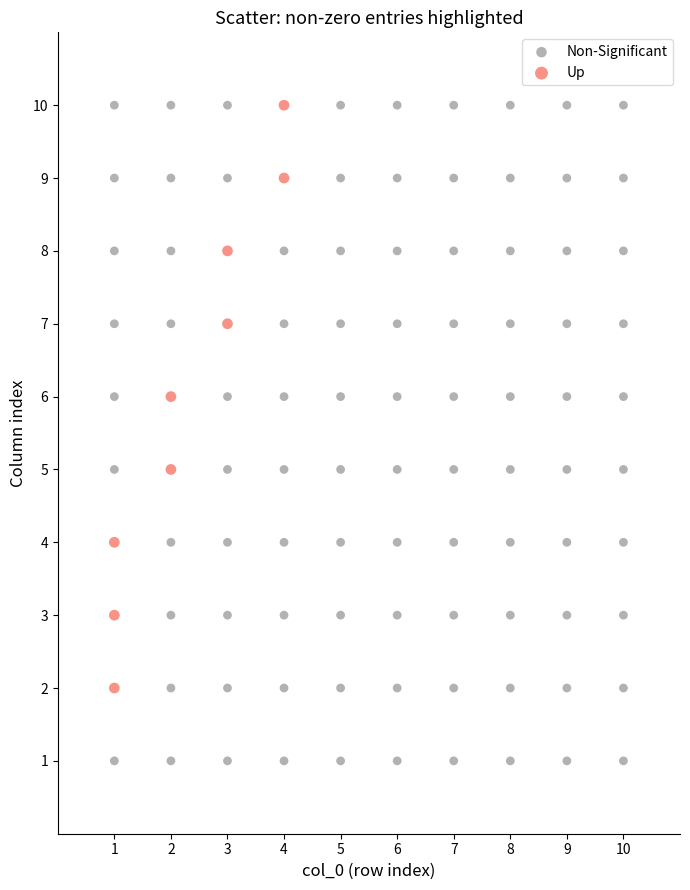

Which series has the widest spread of Y values?

Non-Significant